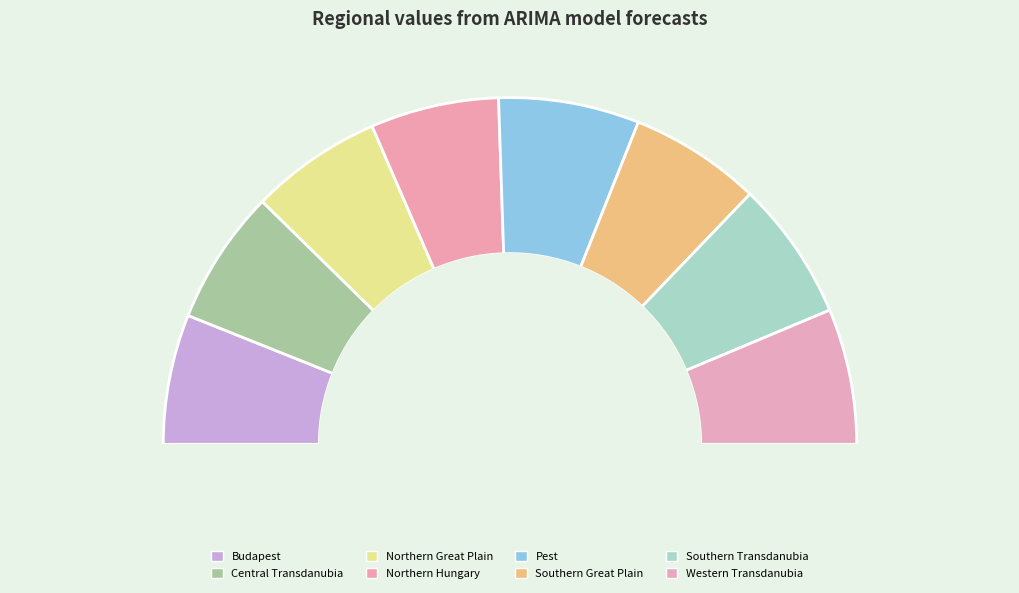

Does any single category account for the majority?

No